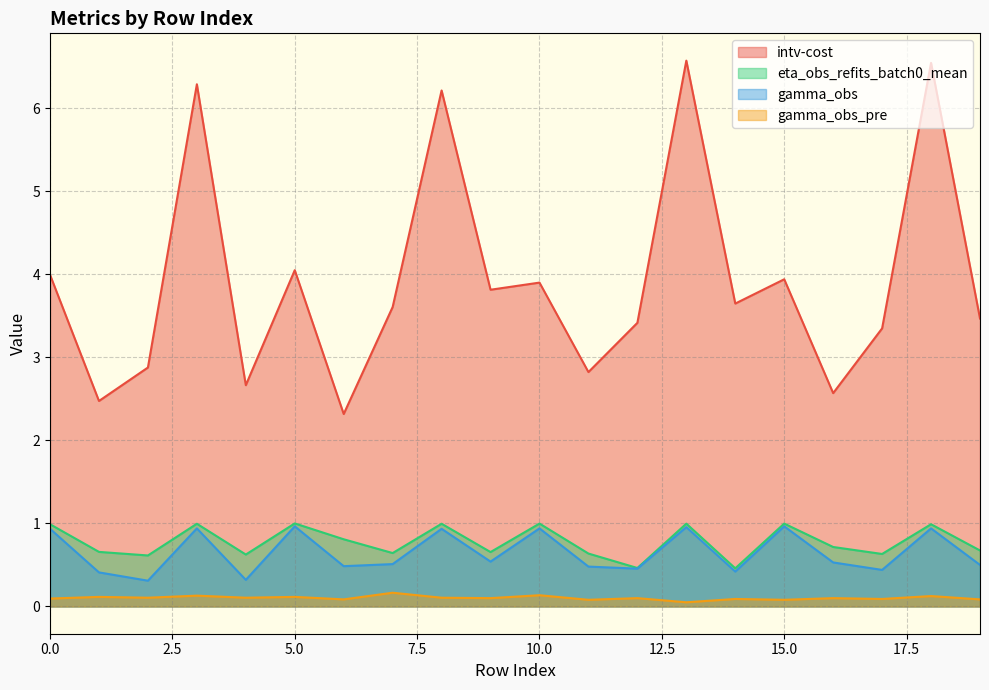

What is the spread (max minus min) of values at 11?

2.7